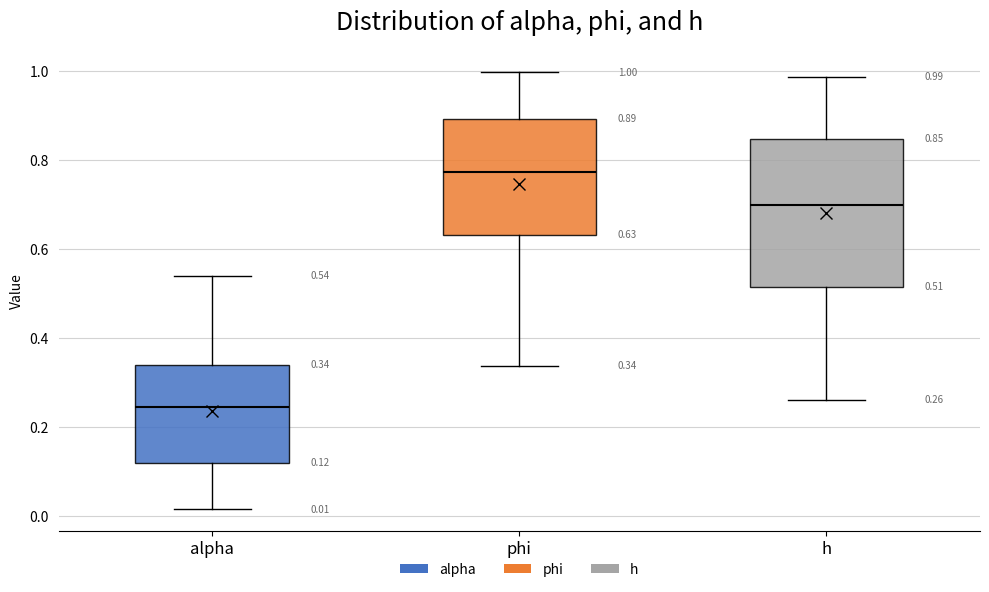

Which box's median line is the lowest?

alpha